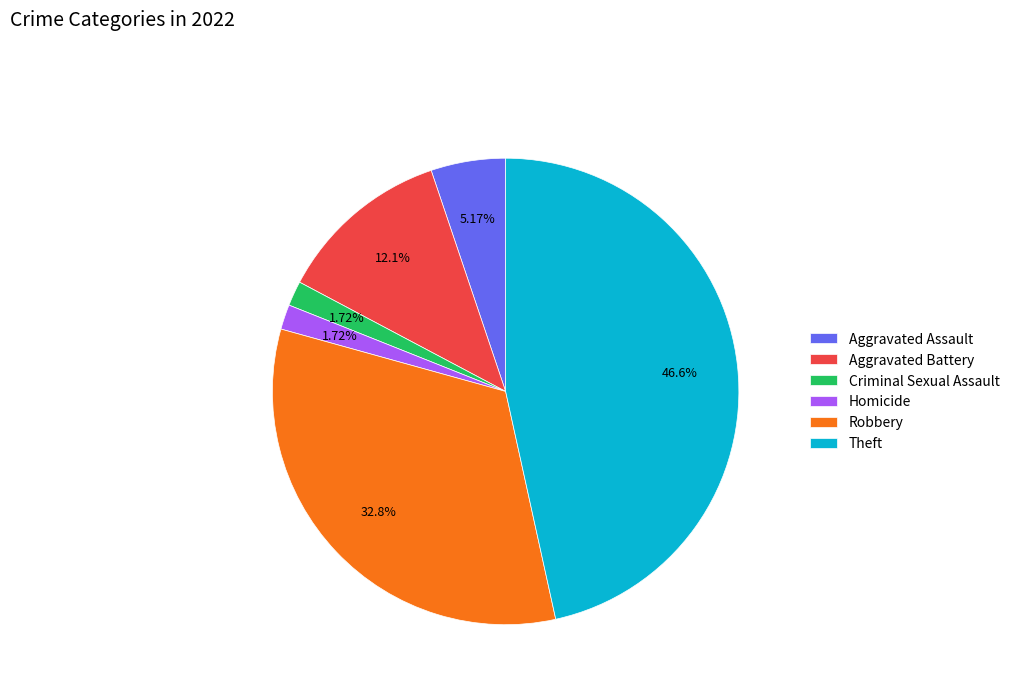

Do Criminal Sexual Assault and Aggravated Assault together represent more than half of the pie?

No